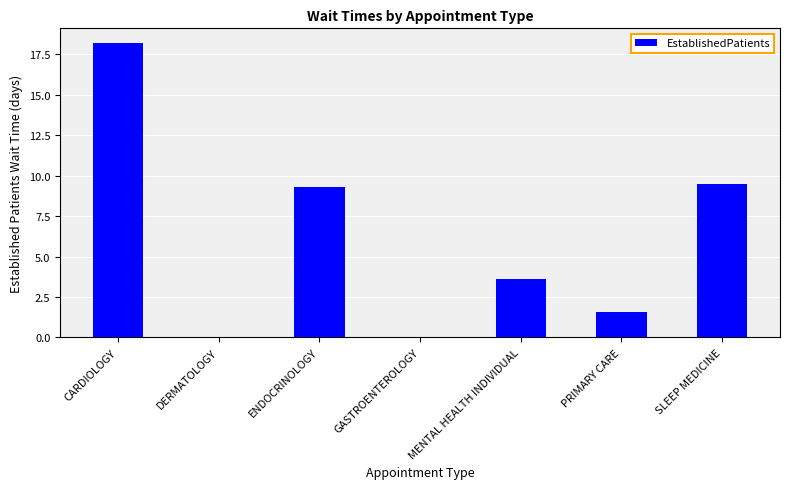

Between CARDIOLOGY and MENTAL HEALTH INDIVIDUAL, which is larger?

CARDIOLOGY